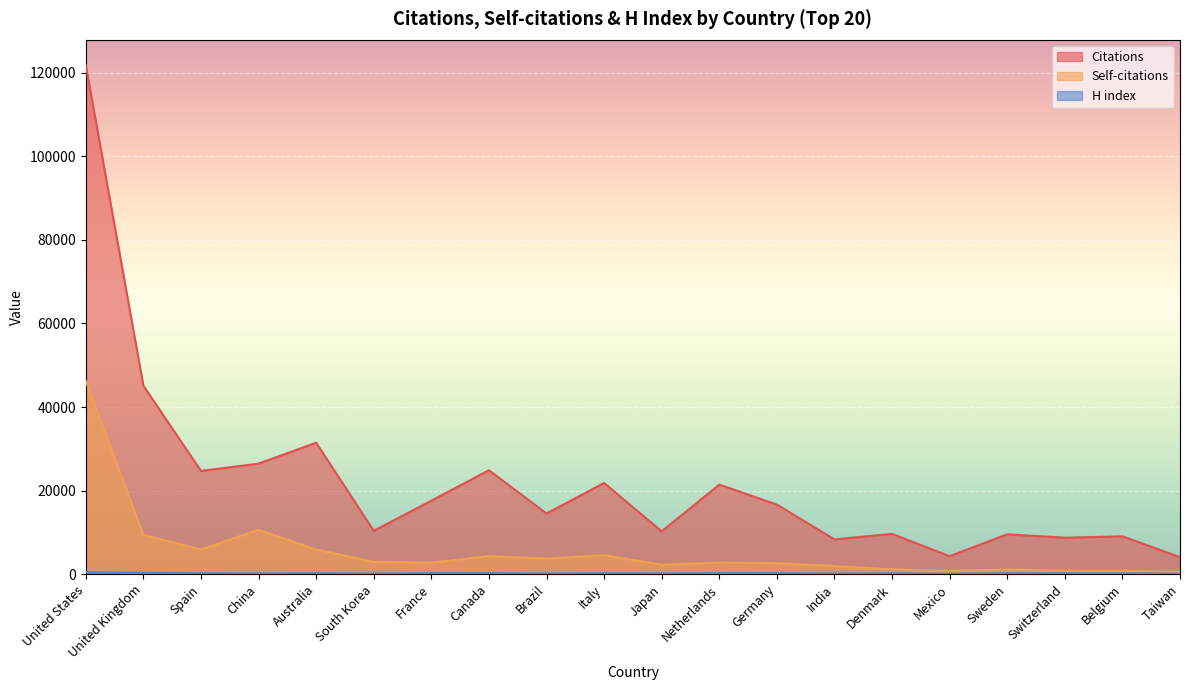

Reading right to left, transcribe all the data shown in this chart.

Citations: Taiwan=4058	Belgium=9046	Switzerland=8716	Sweden=9531	Mexico=4293	Denmark=9625	India=8316	Germany=16645	Netherlands=21425	Japan=10232	Italy=21822	Brazil=14512	Canada=24865	France=17574	South Korea=10368	Australia=31456	China=26451	Spain=24698	United Kingdom=45110	United States=121821
Self-citations: Taiwan=606	Belgium=769	Switzerland=784	Sweden=1106	Mexico=751	Denmark=1135	India=1908	Germany=2612	Netherlands=2762	Japan=2245	Italy=4531	Brazil=3692	Canada=4298	France=2748	South Korea=2956	Australia=5868	China=10613	Spain=5888	United Kingdom=9411	United States=46243
H index: Taiwan=98	Belgium=172	Switzerland=198	Sweden=191	Mexico=96	Denmark=181	India=125	Germany=226	Netherlands=241	Japan=166	Italy=224	Brazil=140	Canada=245	France=233	South Korea=124	Australia=218	China=154	Spain=210	United Kingdom=322	United States=473